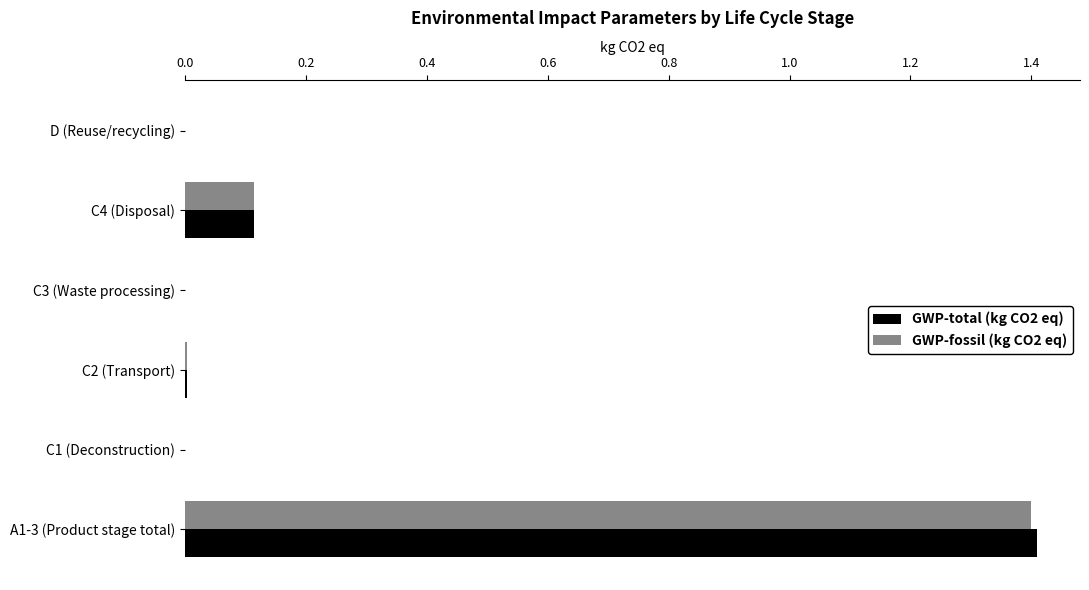

Is the value of GWP-fossil (kg CO2 eq) at C3 (Waste processing) greater than the value of GWP-total (kg CO2 eq) at A1-3 (Product stage total)?

No